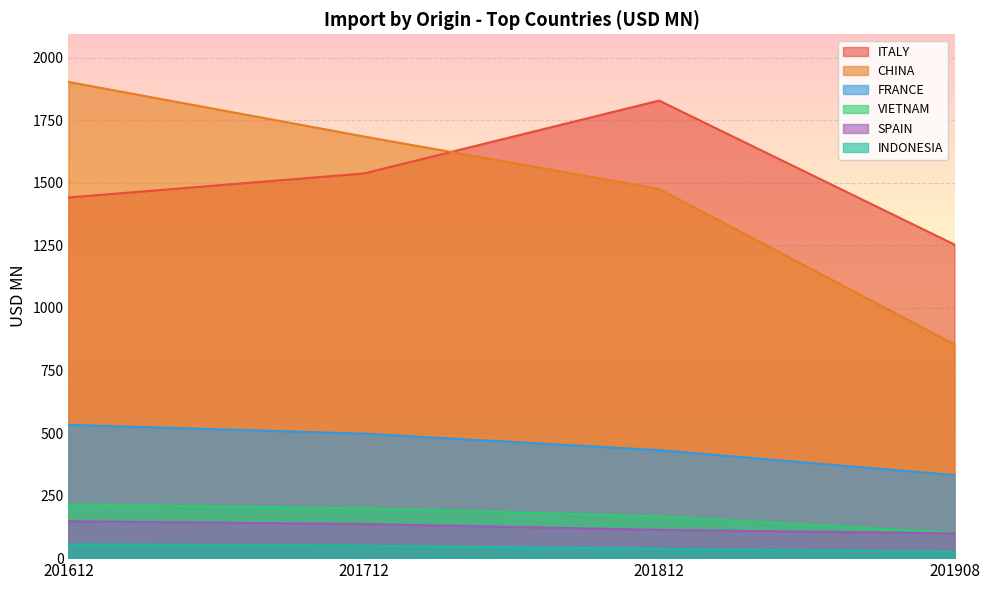

How many categories are shown in the chart?

4